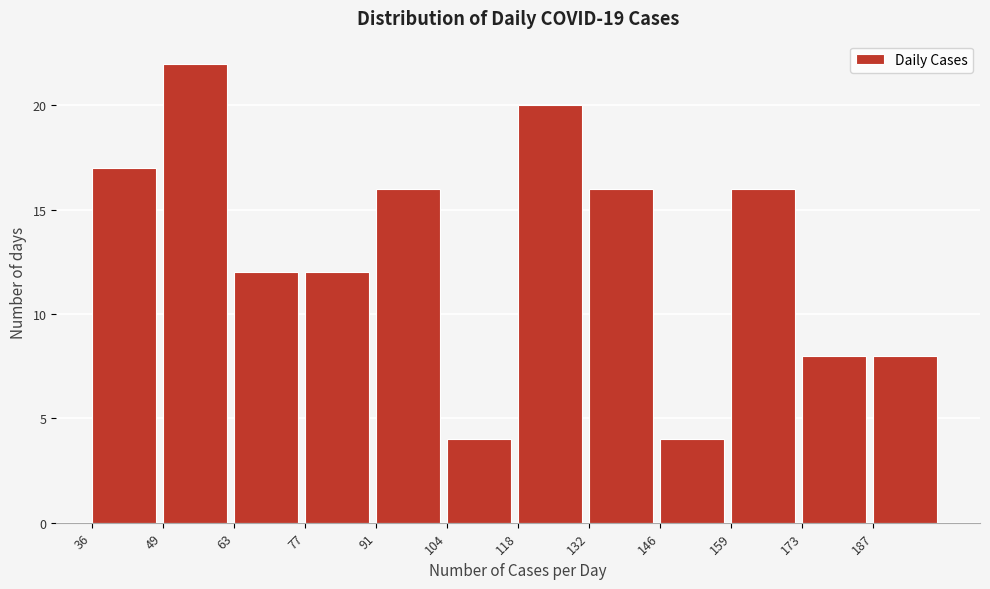

Reading left to right, list every bar in this chart as the range it spans on the x-axis followed by its height. Neither the bar edges nor the heights are printed on the chart, so give them approximately, as read against the axes.

36 to 50: 17
50 to 64: 22
64 to 78: 12
78 to 92: 12
92 to 104: 16
104 to 118: 4
118 to 132: 20
132 to 146: 16
146 to 160: 4
160 to 174: 16
174 to 188: 8
188 to 202: 8